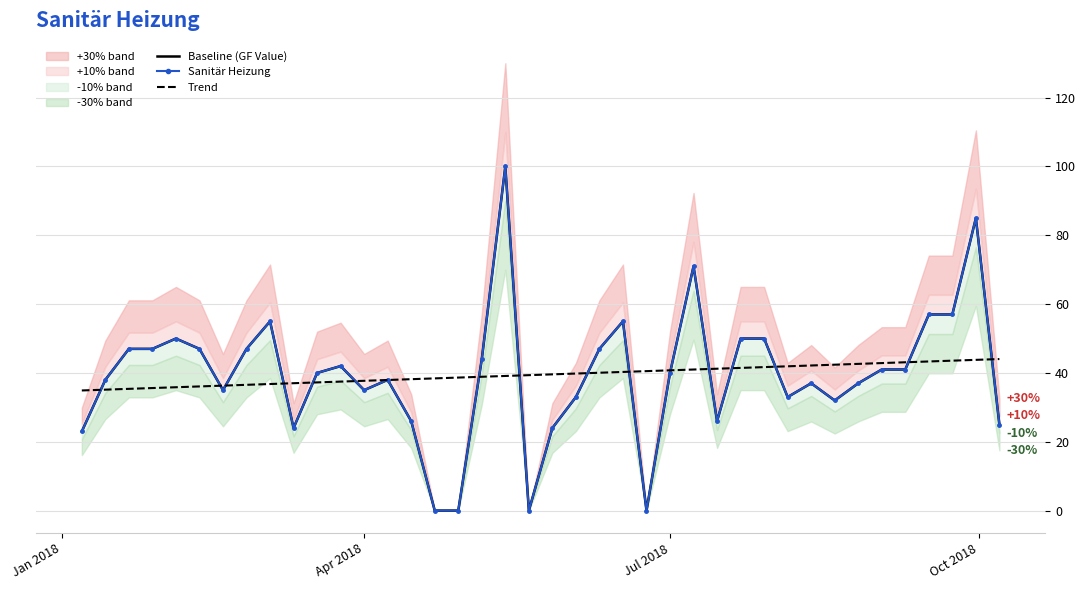

The value of Trend at Apr 2018 is 54.7. True or false?

False